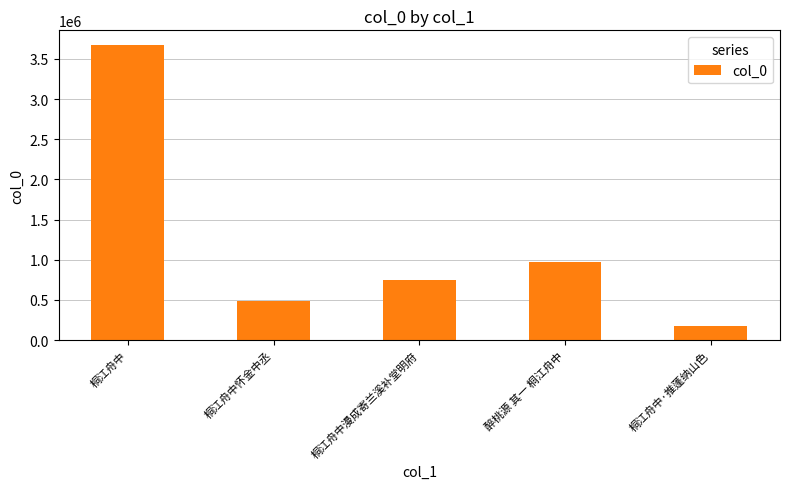

Between 醉桃源 其一 桐江舟中 and 桐江舟中怀金中丞, which is larger?

醉桃源 其一 桐江舟中